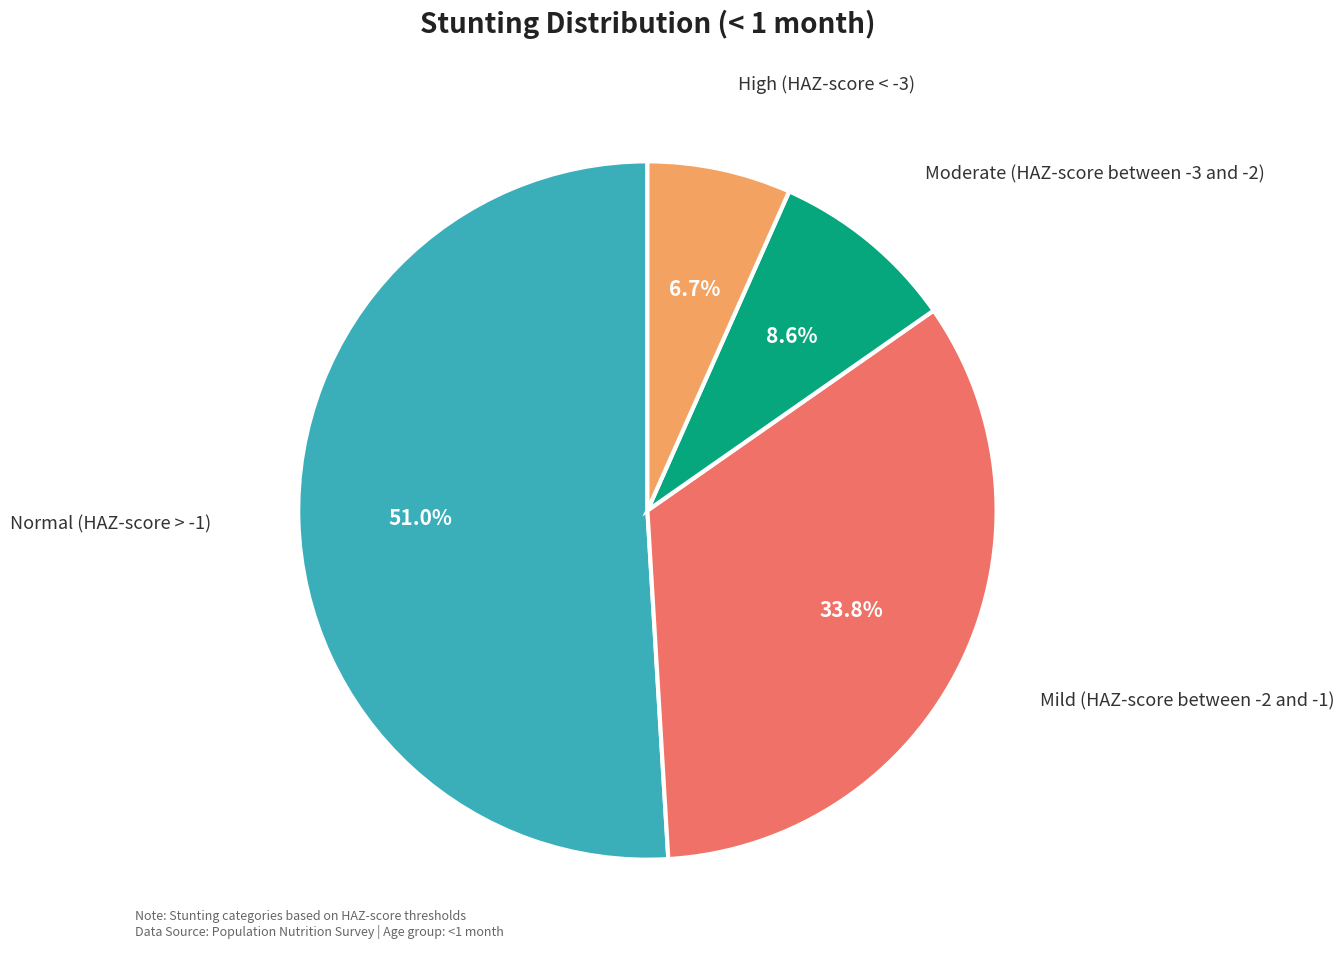

Is there a majority slice in this chart?

Yes